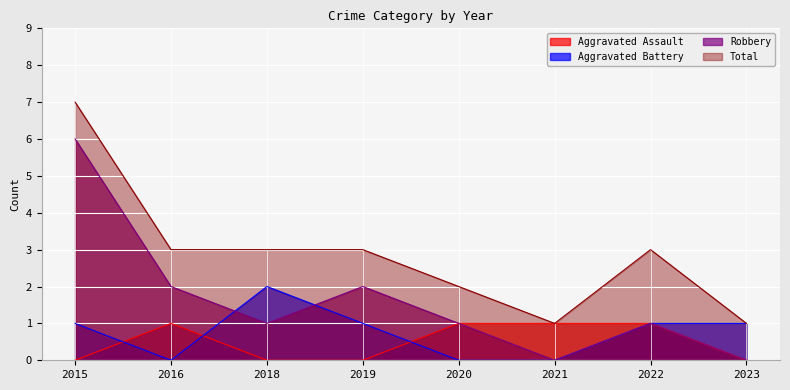

Where is the first local maximum for Robbery?

2019